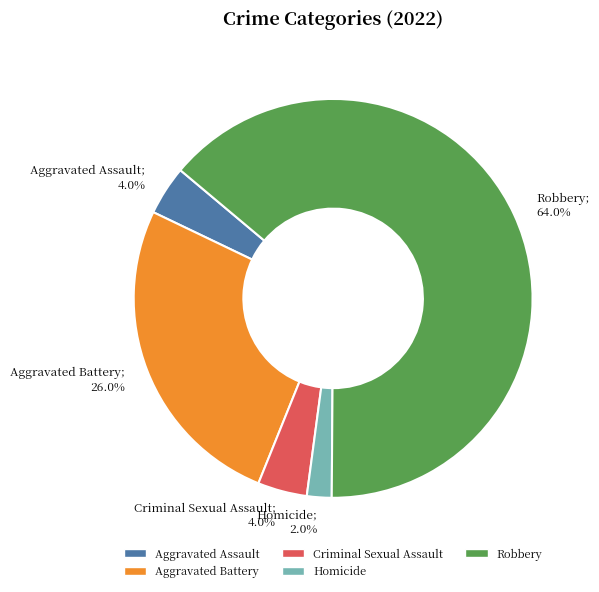

How many slices are in this pie chart?

5